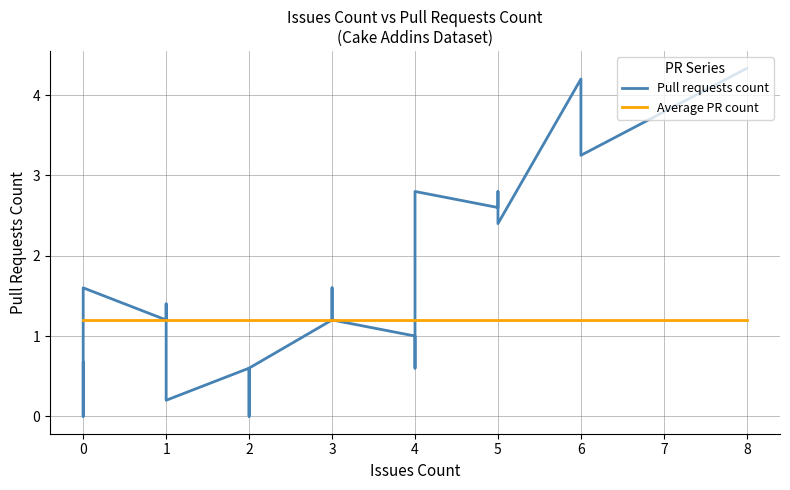

Reading right to left, transcribe all the data shown in this chart.

Pull requests count: 4.3	3.2	4.2	2.4	2.8	2.6	2.8	1.2	1.0	1.0	0.6	1.0	1.2	1.6	1.2	1.2	0.6	0.4	0.0	0.4	0.4	0.6	0.6	0.6	0.2	1.4	1.2	1.2	1.6	1.6	0.4	0.4	0.4	0.0	0.0	0.2	0.2	0.4	0.5	0.7
Average PR count: 1.2	1.2	1.2	1.2	1.2	1.2	1.2	1.2	1.2	1.2	1.2	1.2	1.2	1.2	1.2	1.2	1.2	1.2	1.2	1.2	1.2	1.2	1.2	1.2	1.2	1.2	1.2	1.2	1.2	1.2	1.2	1.2	1.2	1.2	1.2	1.2	1.2	1.2	1.2	1.2